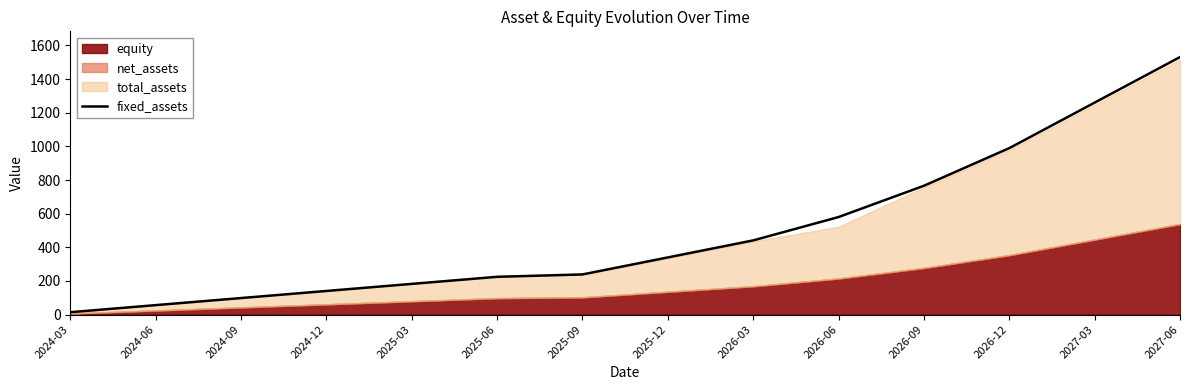

What is the sum of all values?

6861.9